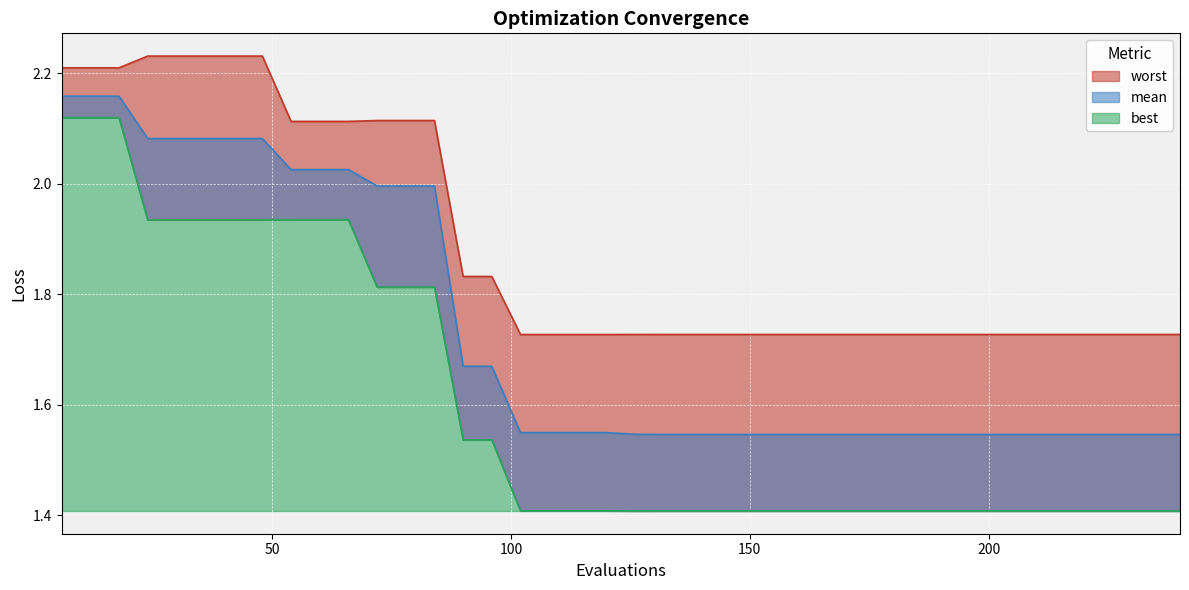

True or false: best and mean intersect in this chart.

False